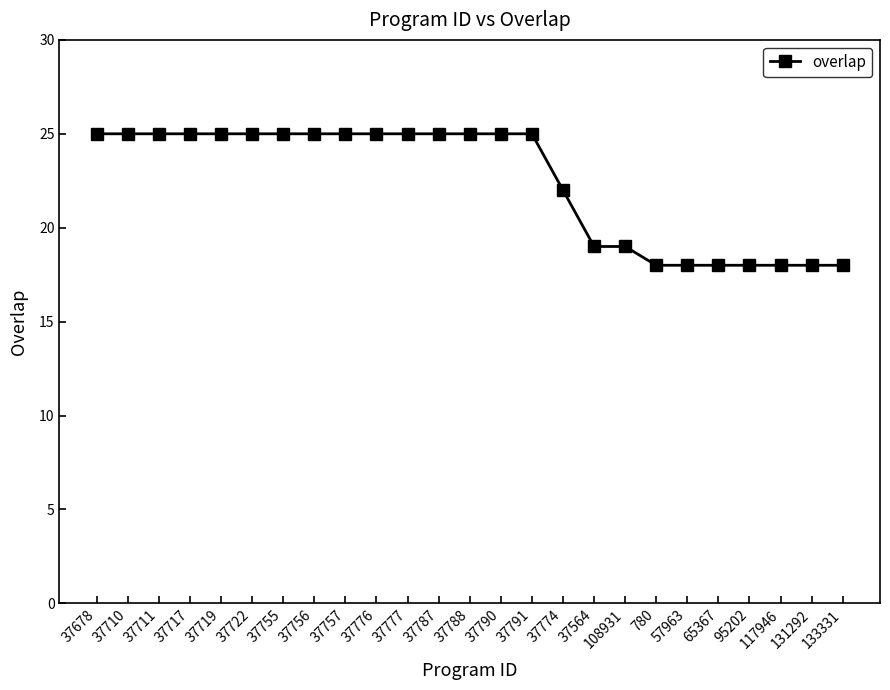

How many lines are shown in the chart?

1